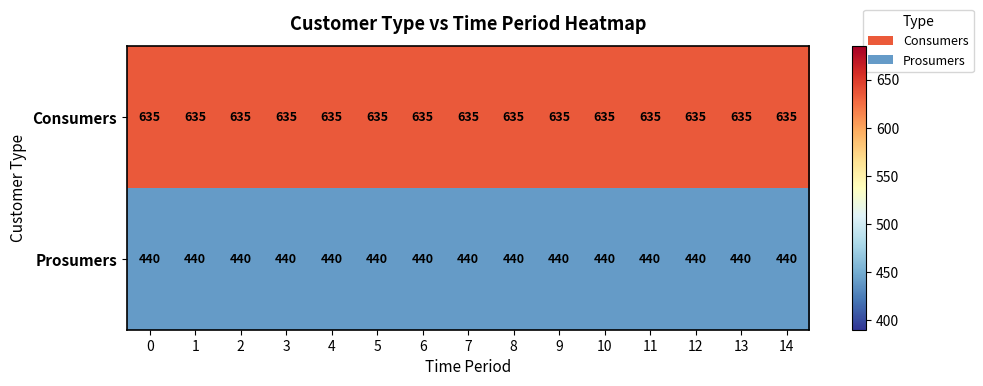

Which series has the largest total across all categories?

Consumers